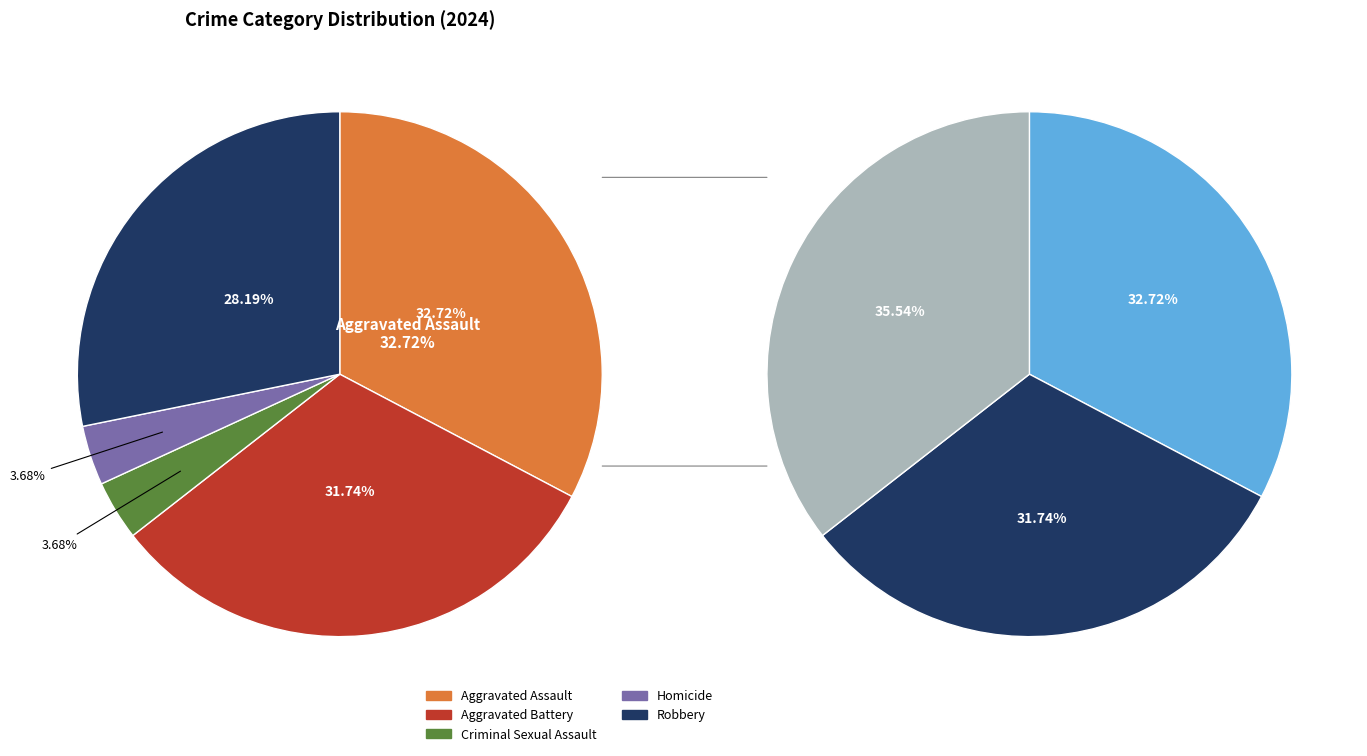

To the nearest percent, what is the difference between the largest and smallest slice percentages?

29%